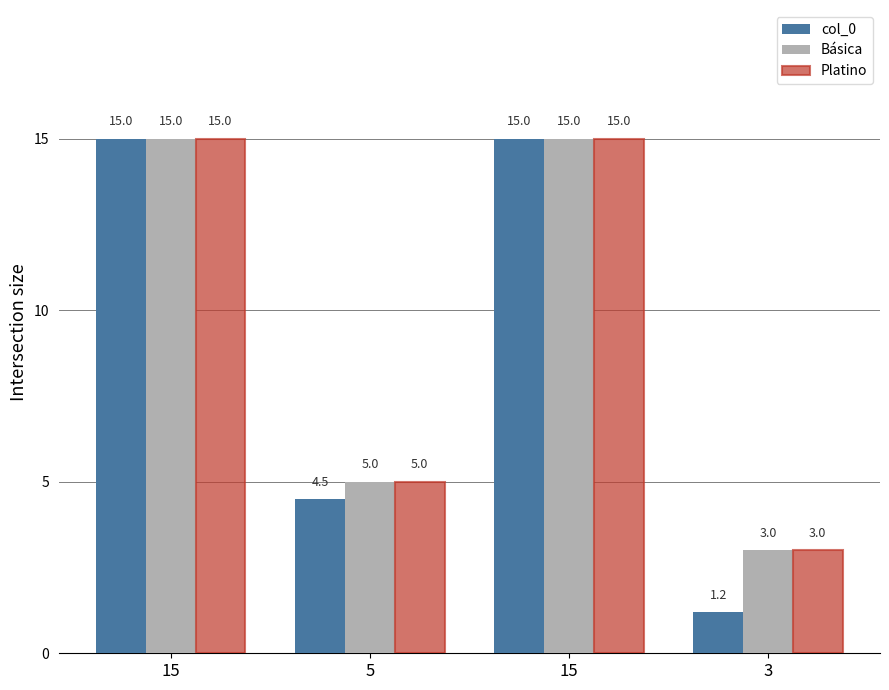

What is the average value of the col_0 series?

8.9